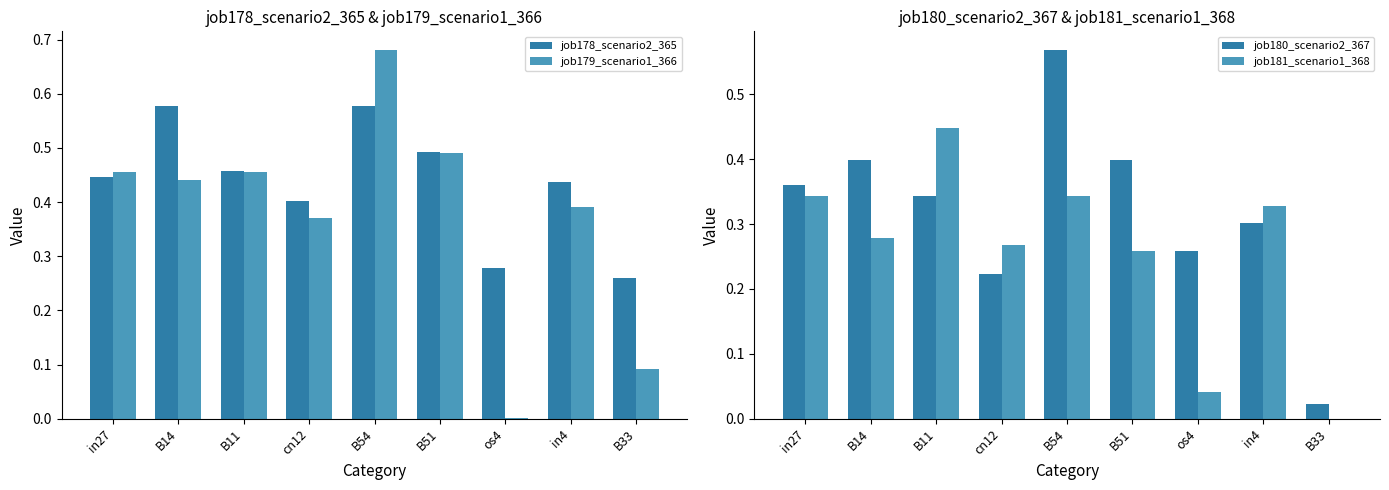

What is the highest value of the job179_scenario1_366 series?

0.7